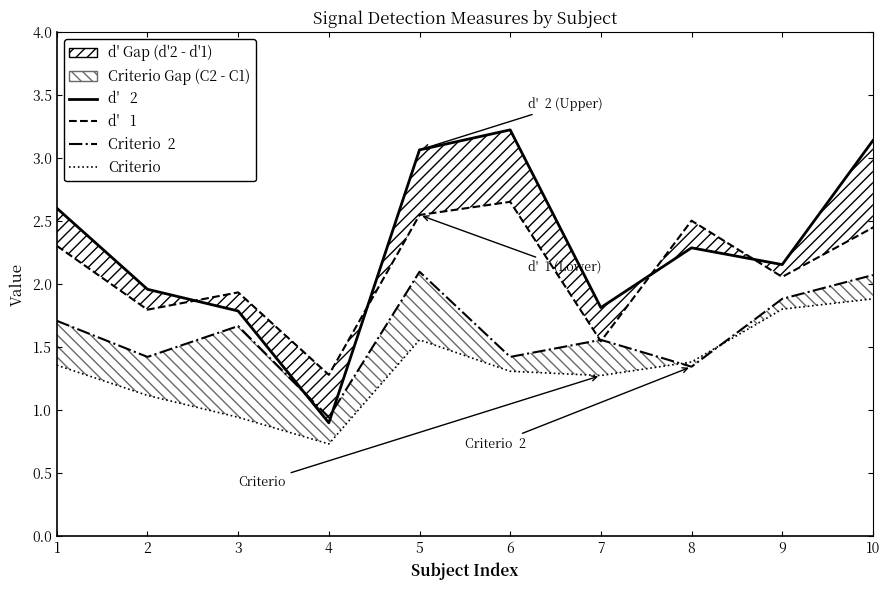

True or false: d'   1 has more than 2 interior local peaks.

True